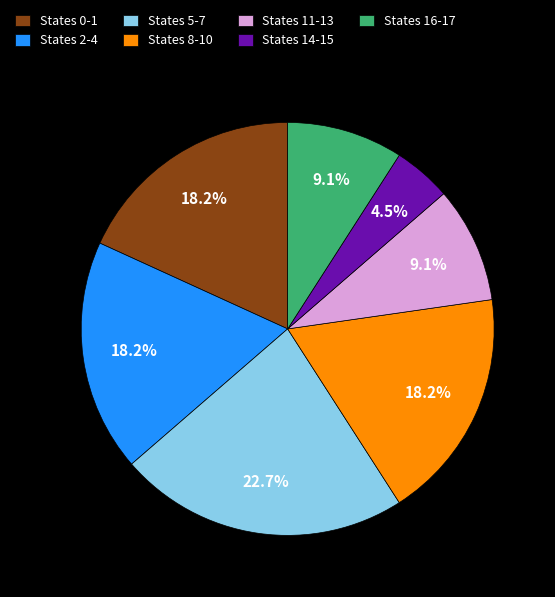

Combined, what portion of the pie is States 2-4 and States 11-13?

27.3%